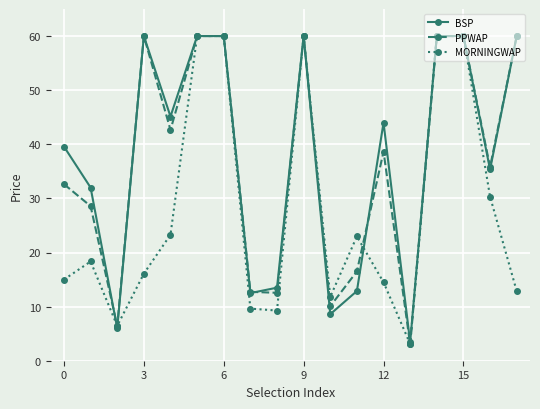

What is the value of the PPWAP point at the 8th from the left?

12.7